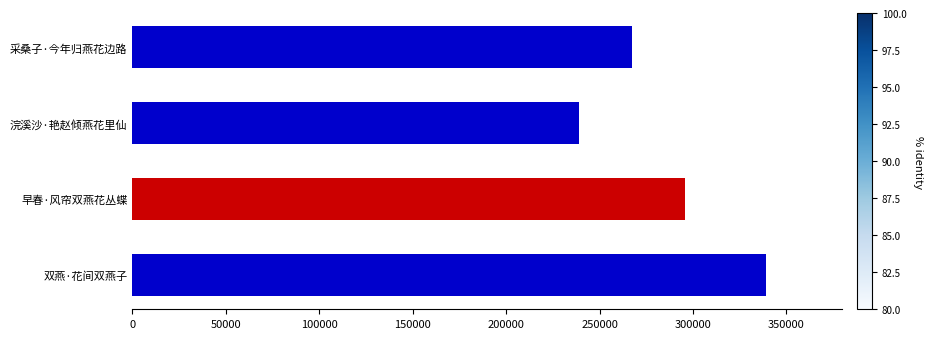

Reading bottom to top, list all the values displayed in this chart.

双燕·花间双燕子=339124	早春·风帘双燕花丛蝶=295729	浣溪沙·艳赵倾燕花里仙=238990	采桑子·今年归燕花边路=267501